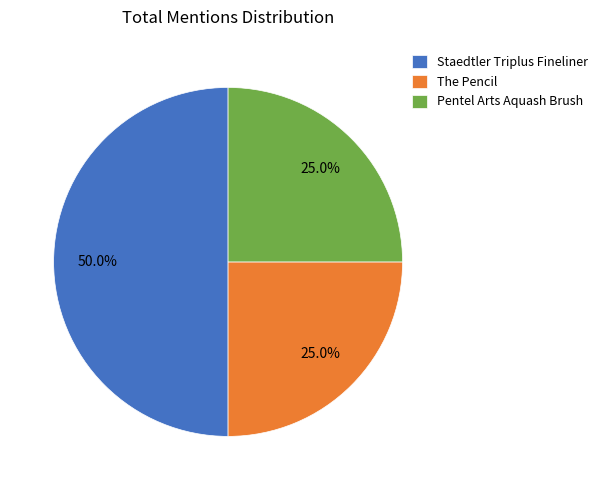

Which slice is the largest?

Staedtler Triplus Fineliner